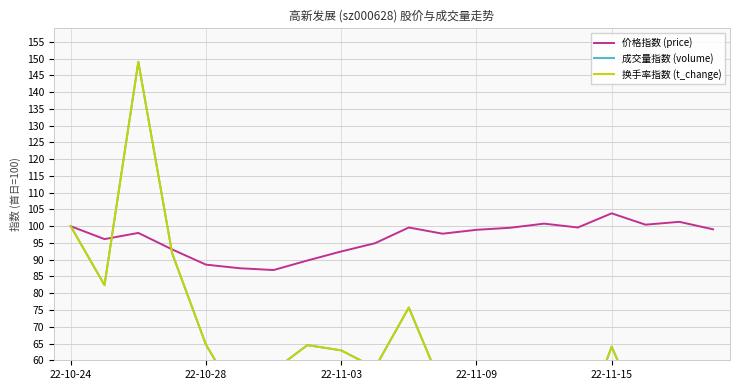

What is the sum of the 换手率指数 (t_change) values at 6 and 8?

119.9